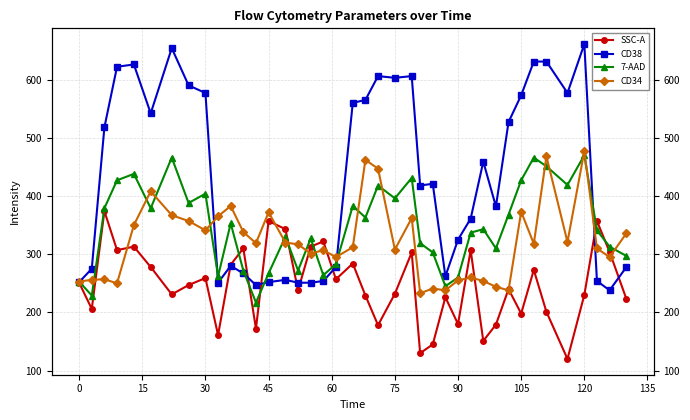

At how many categories does at least one series exceed 626?

4